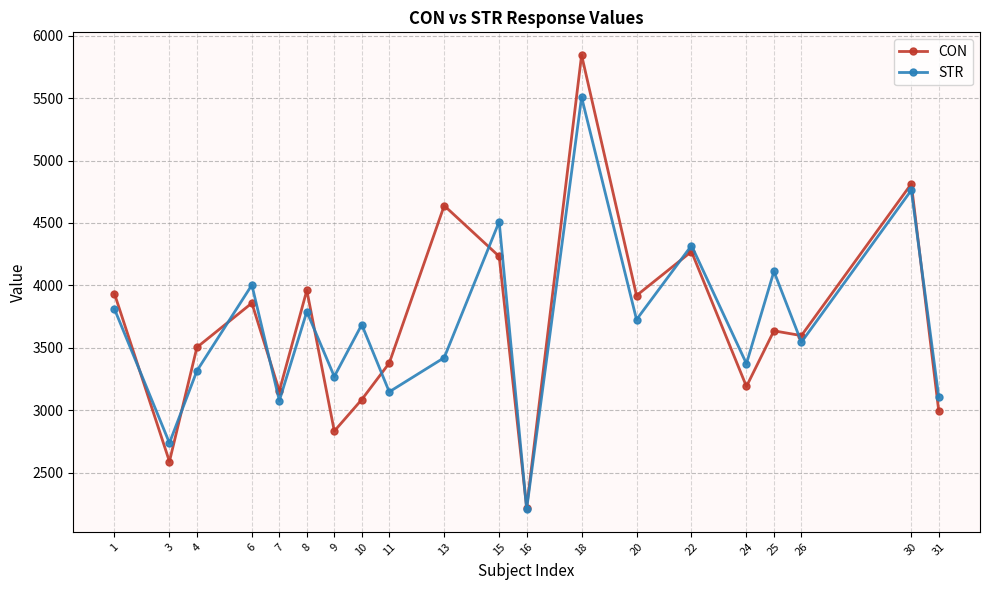

How many times do CON and STR cross each other?

11